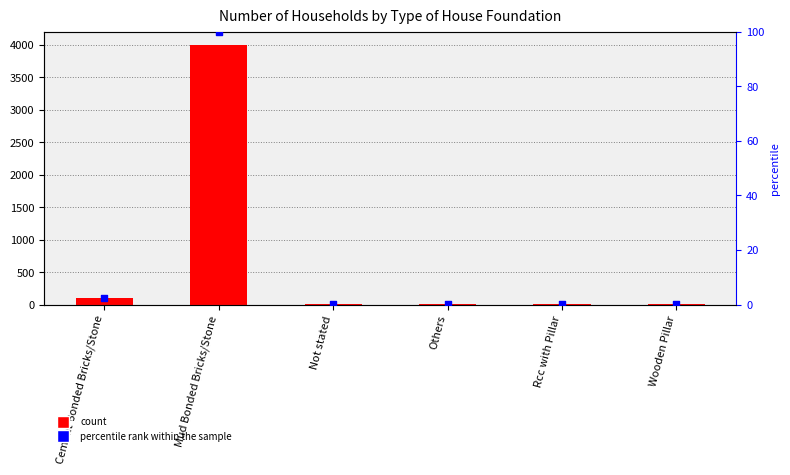

At how many categories does at least one series exceed 3279?

1